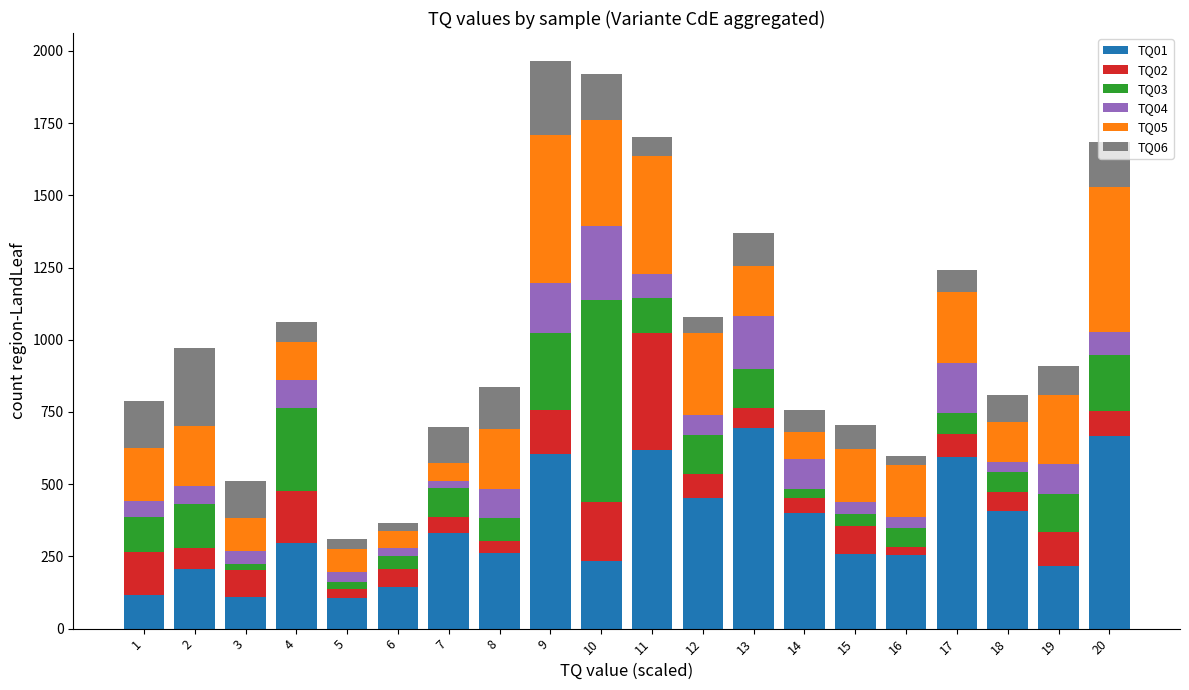

What is the sum of all TQ01 values?

6970.9